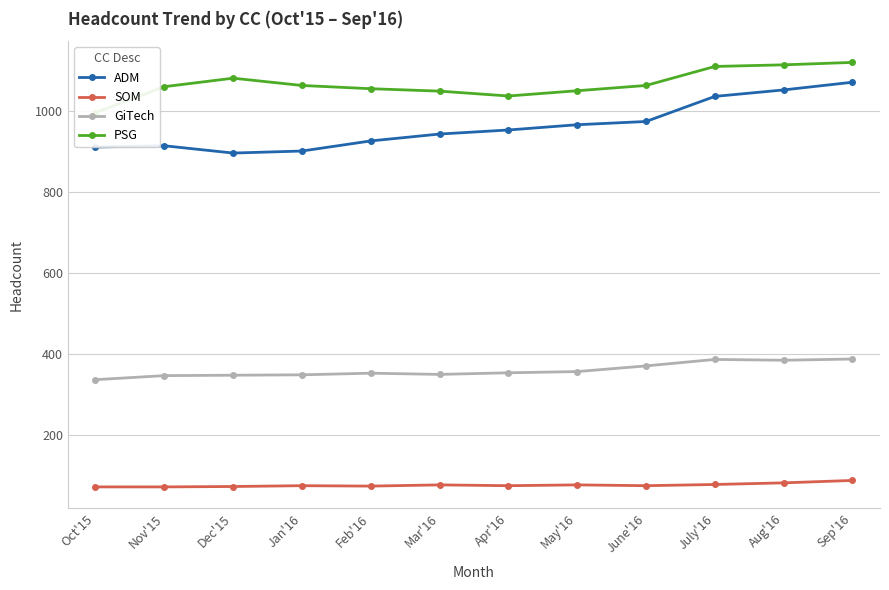

Between Feb'16 and July'16, which series saw the biggest shift?

ADM